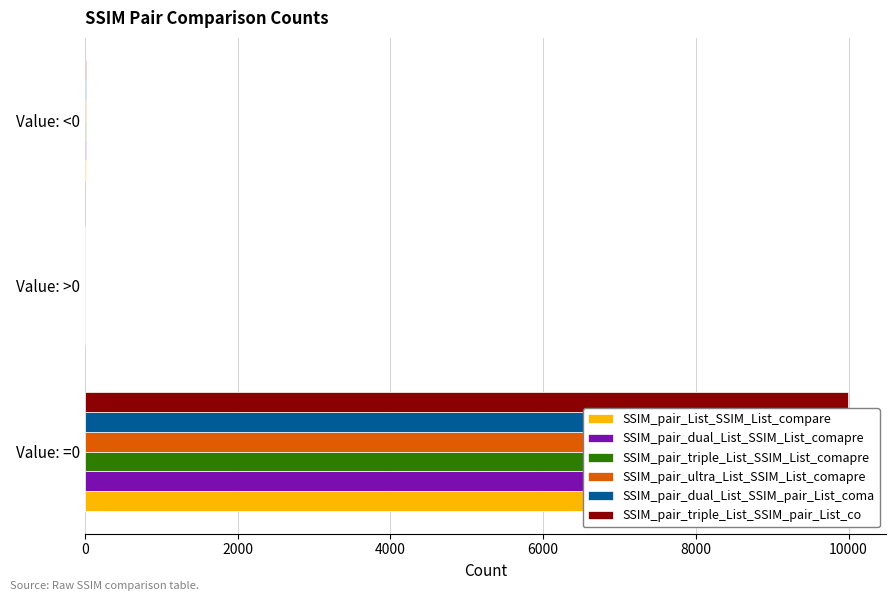

What is the greatest value displayed?

9990